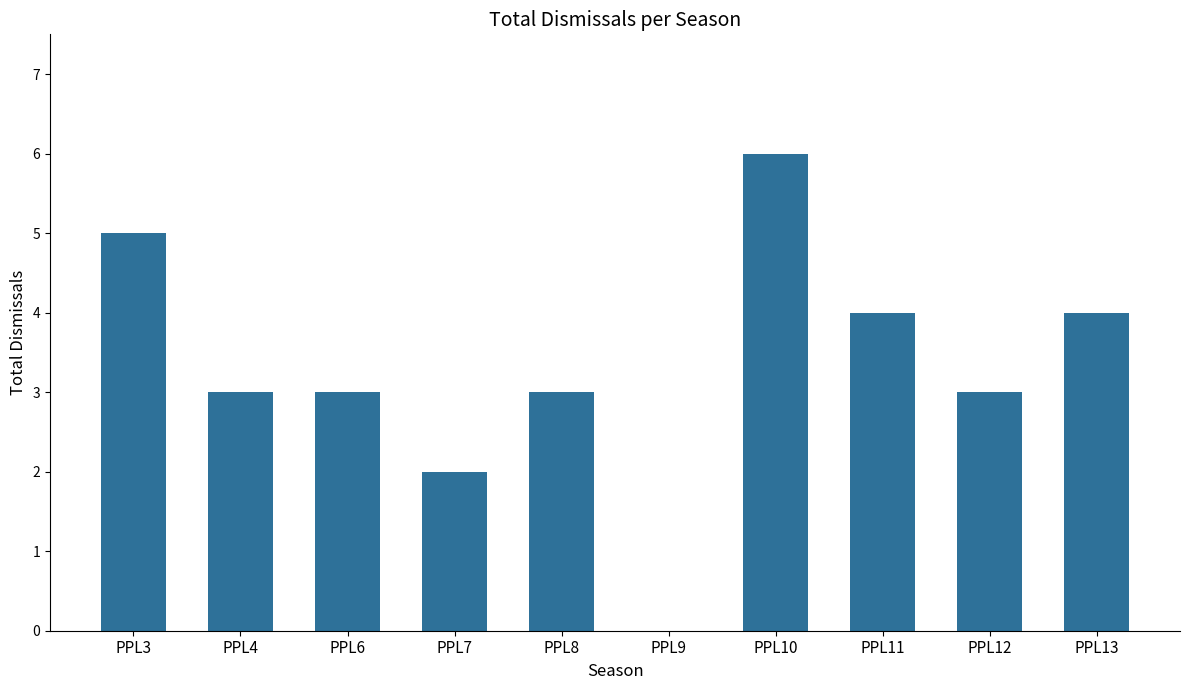

What is the ratio of the value at PPL4 to the value at PPL6?

1.0